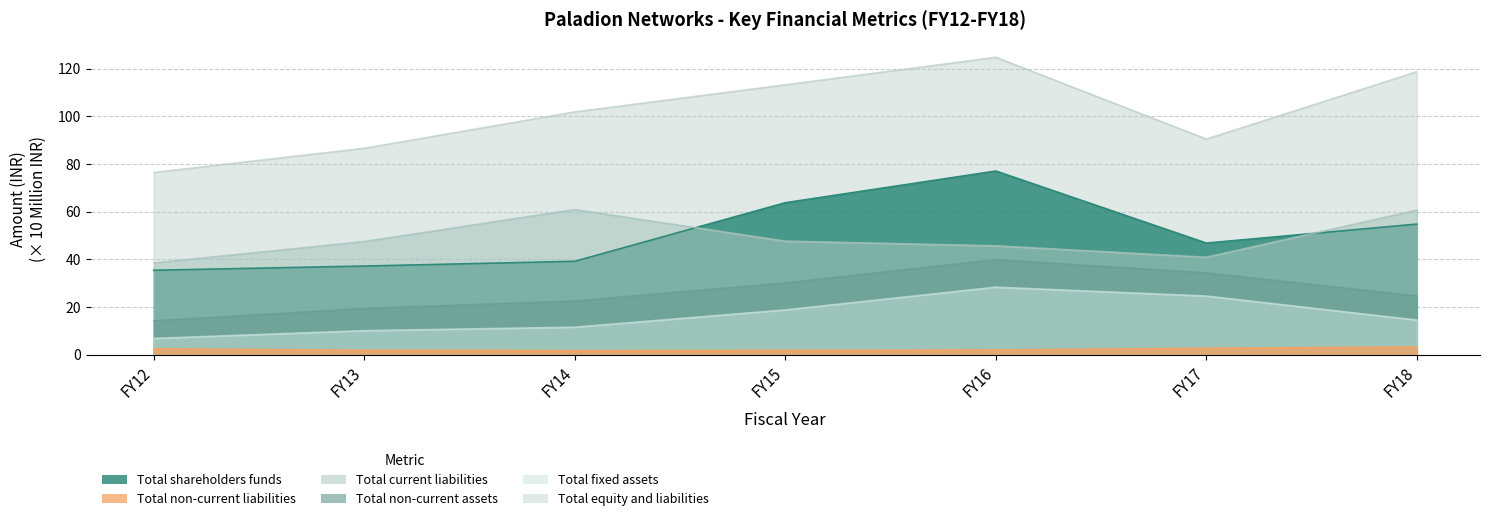

What value does the Total shareholders funds series have at FY14?

39.2